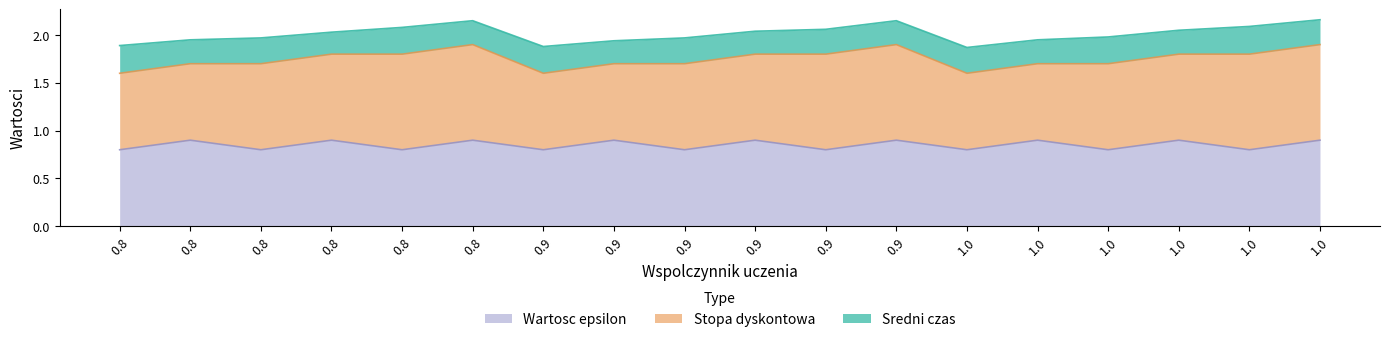

Between 0.9 and 0.9, which series saw the biggest shift?

Wartosc epsilon